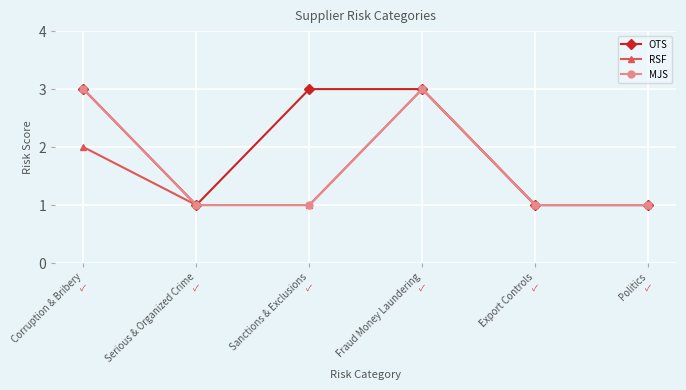

Rank the series by their average value, from lowest to highest.

RSF, MJS, OTS